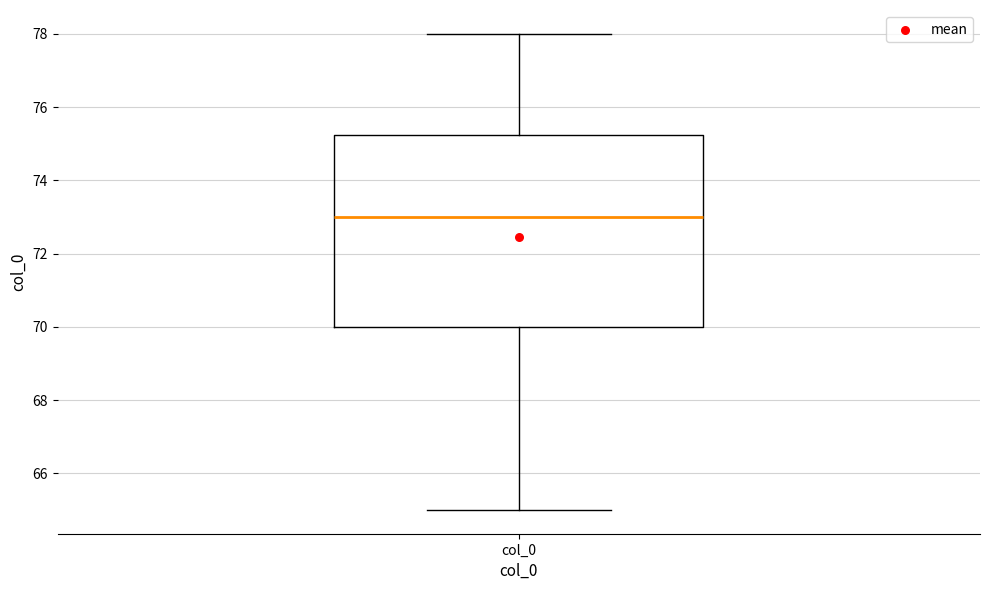

Read this box plot against the y-axis: the position of the median line, the range covered by the box, and the ends of both whiskers. The values are not printed on the chart, so give them approximately, as read against the axis.

median 73.0, box 70.0 to 75.2, whiskers 65.0 to 78.0